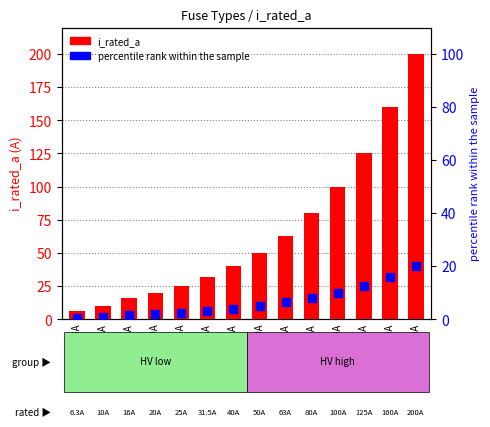

What are all the series names shown in the legend?

i_rated_a, percentile rank within the sample